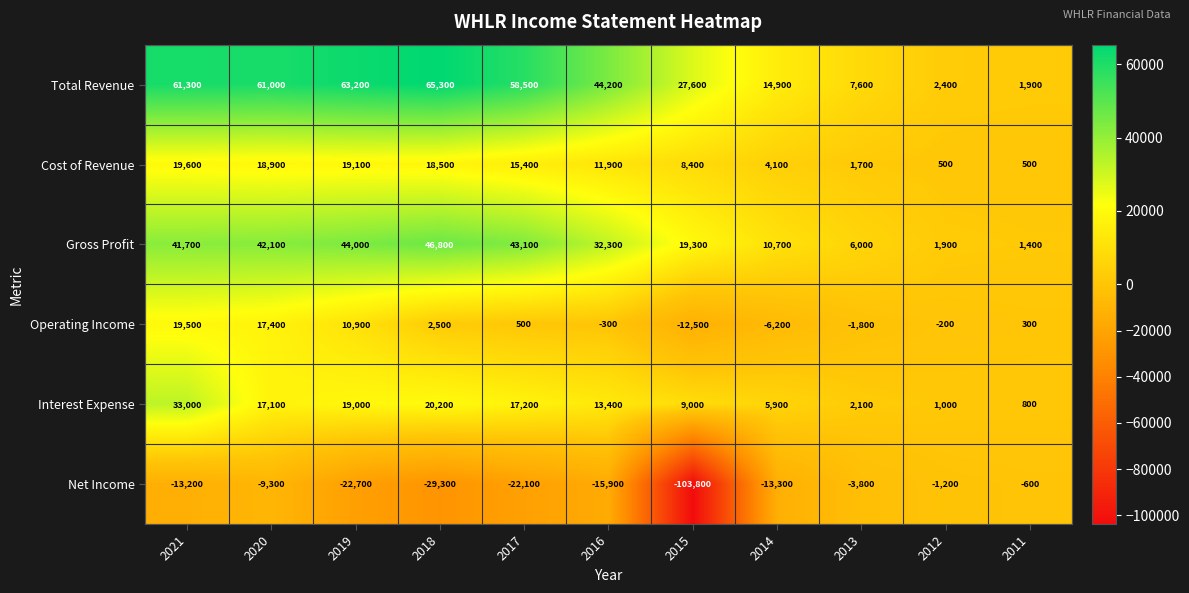

Is it true that Total Revenue equals 3097 at 2014?

False